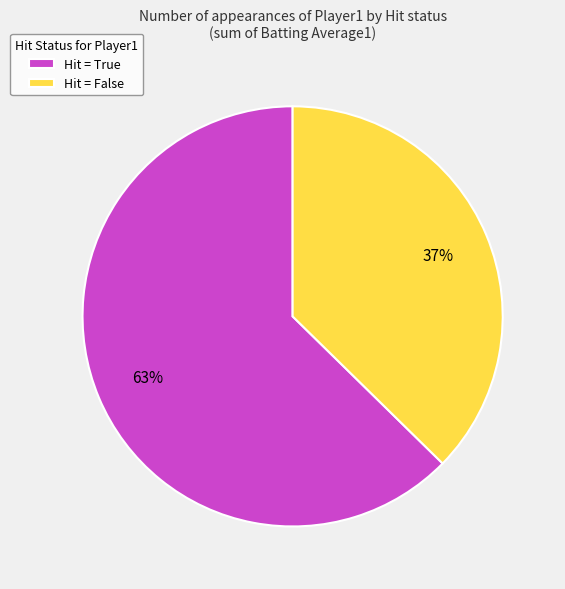

To the nearest percent, what is the average slice percentage?

50%